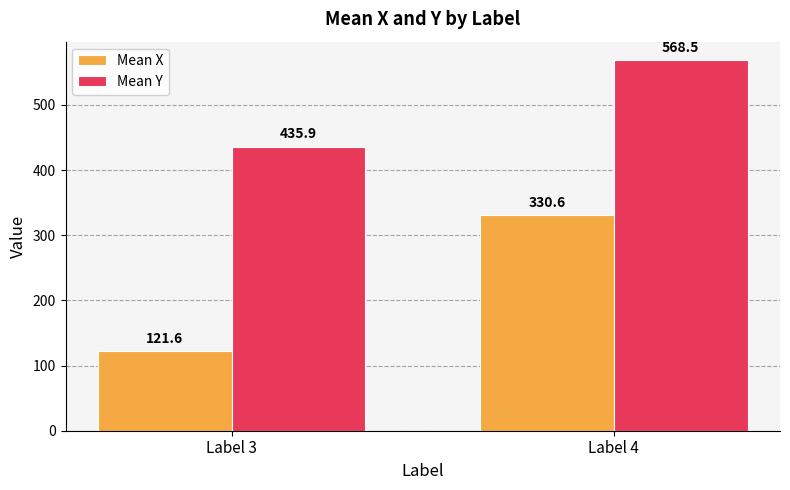

What are all the series names shown in the legend?

Mean X, Mean Y